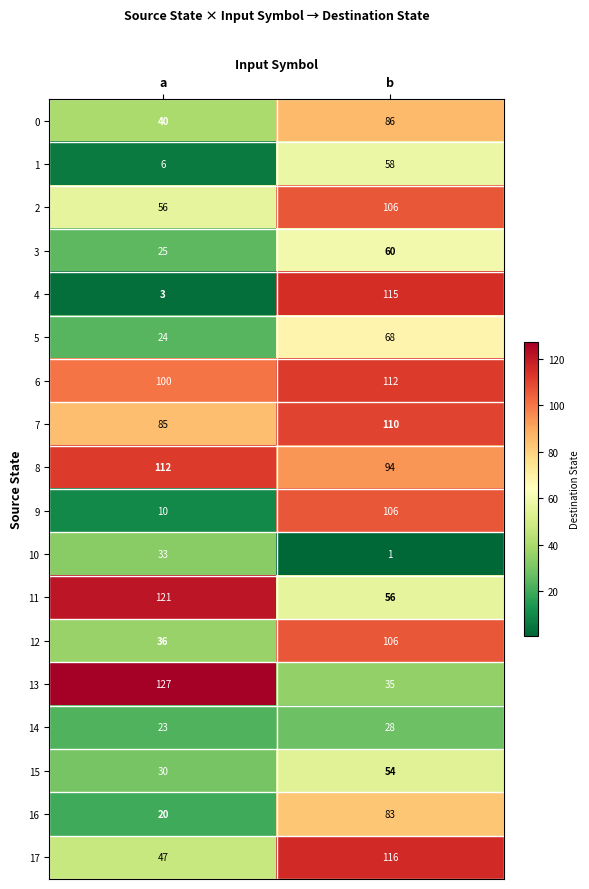

What is the spread (max minus min) of values at b?

115